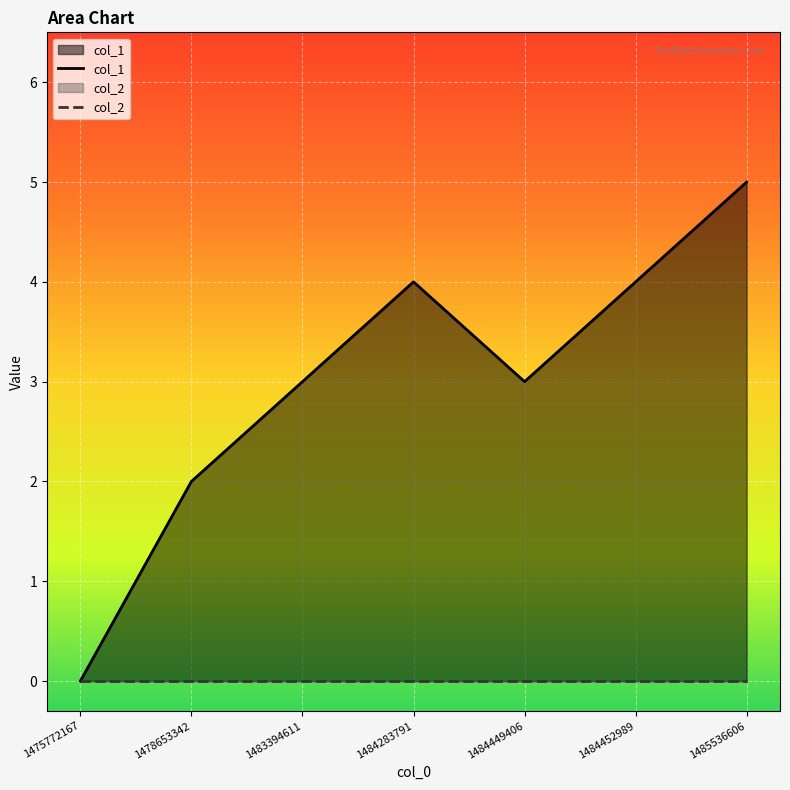

True or false: col_1 and col_2 intersect in this chart.

False